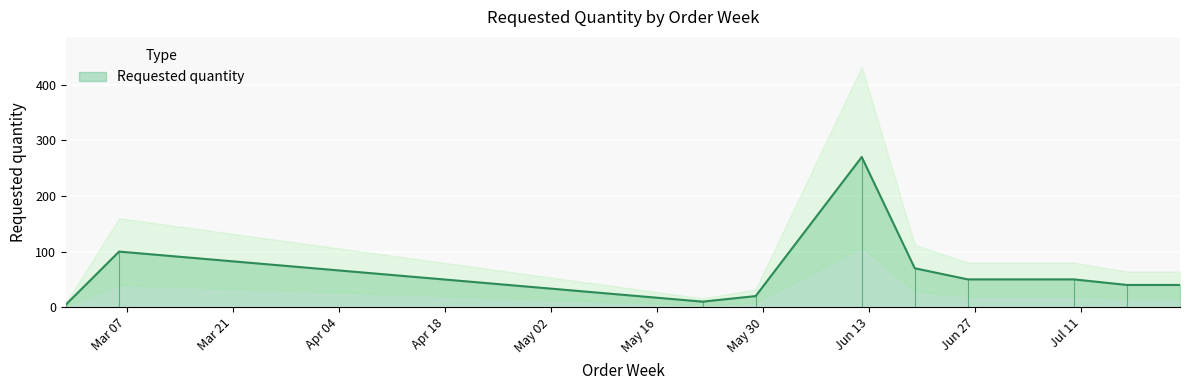

What is the label of the 5th point from the left?

2023-06-12